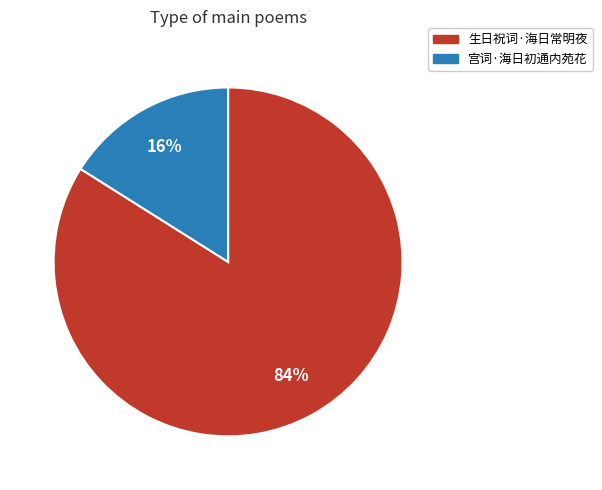

Combined, do 宫词·海日初通内苑花 and 生日祝词·海日常明夜 account for over 50%?

Yes